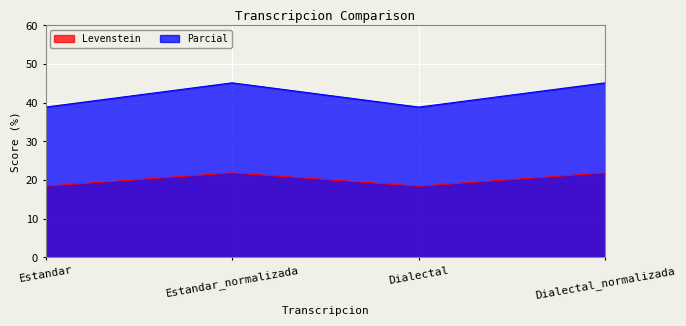

How many interior local valleys does the Levenstein series have?

1